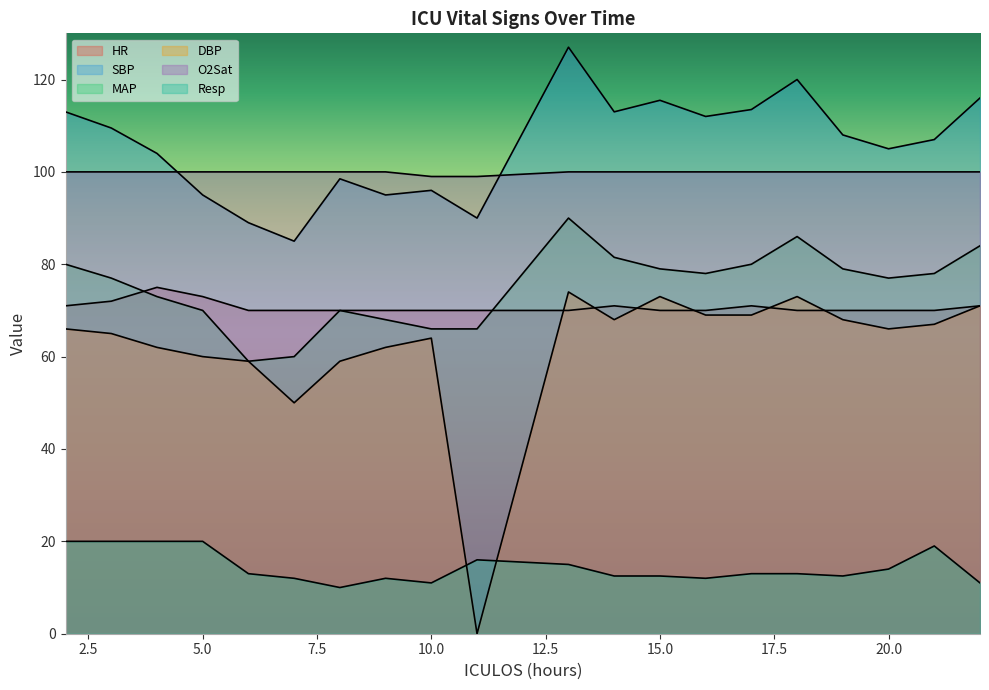

After their last crossing, which series has the higher values: HR or MAP?

MAP